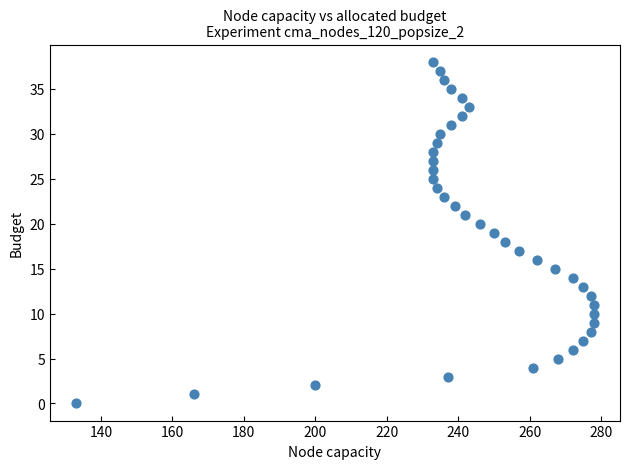

What is the range of X values (max minus min)?

145